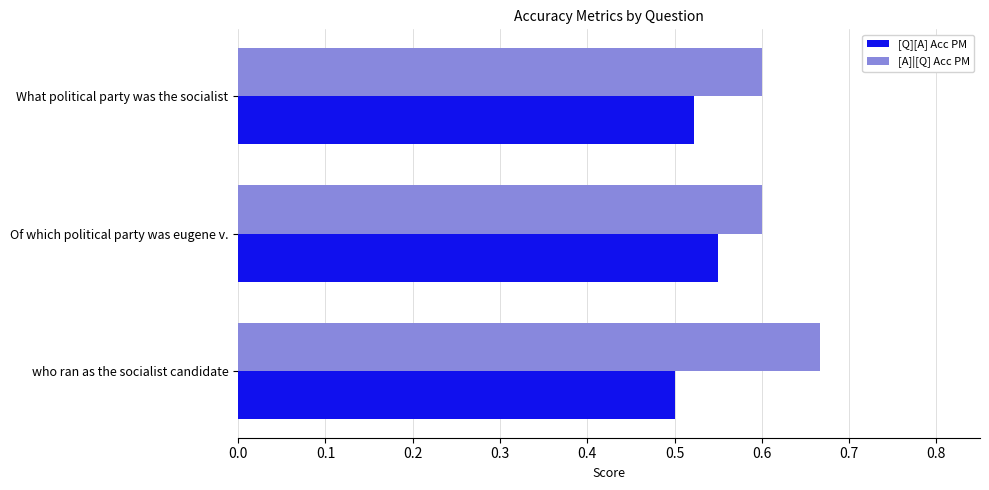

What is the sum of the [Q][A] Acc PM values at who ran as the socialist candidate and Of which political party was eugene v.?

1.1